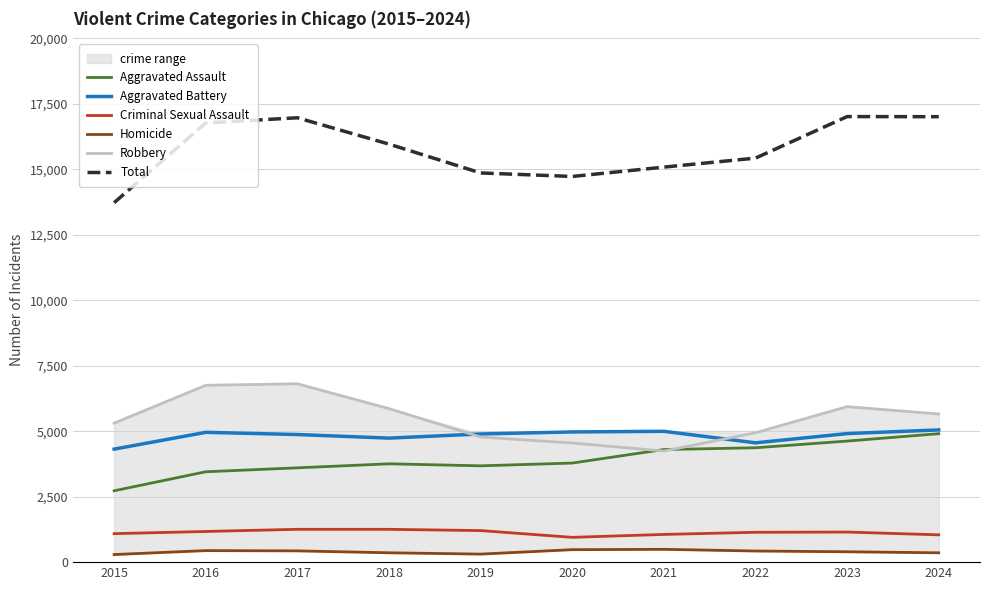

True or false: Homicide and Total cross at least once.

False